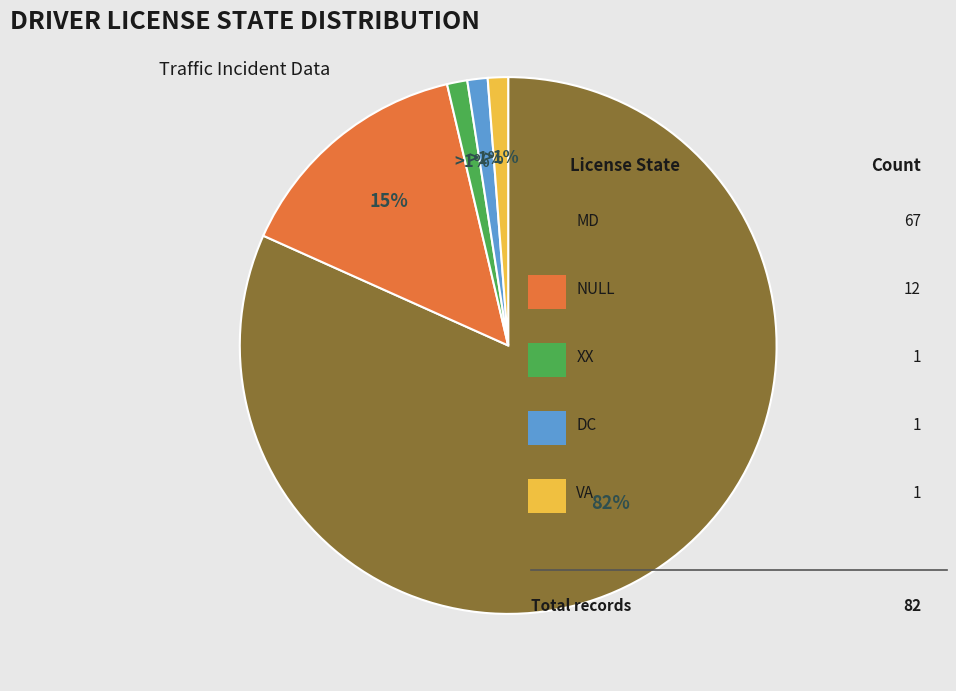

Does any single category account for the majority?

Yes